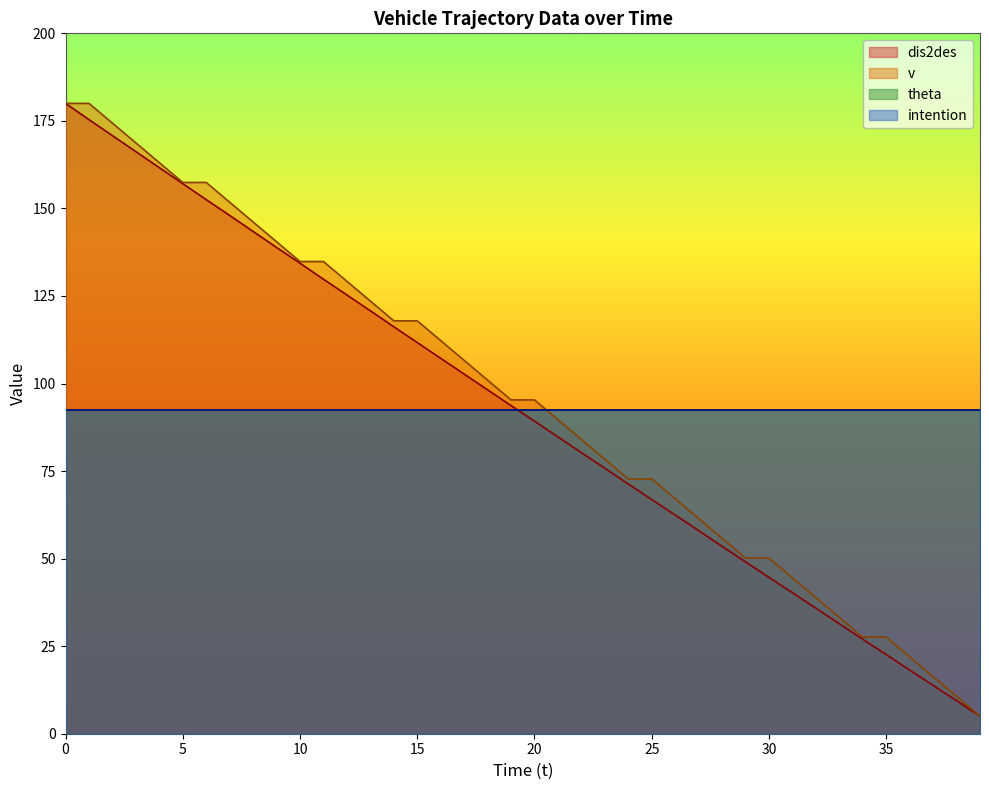

How many data points does each series have?

40